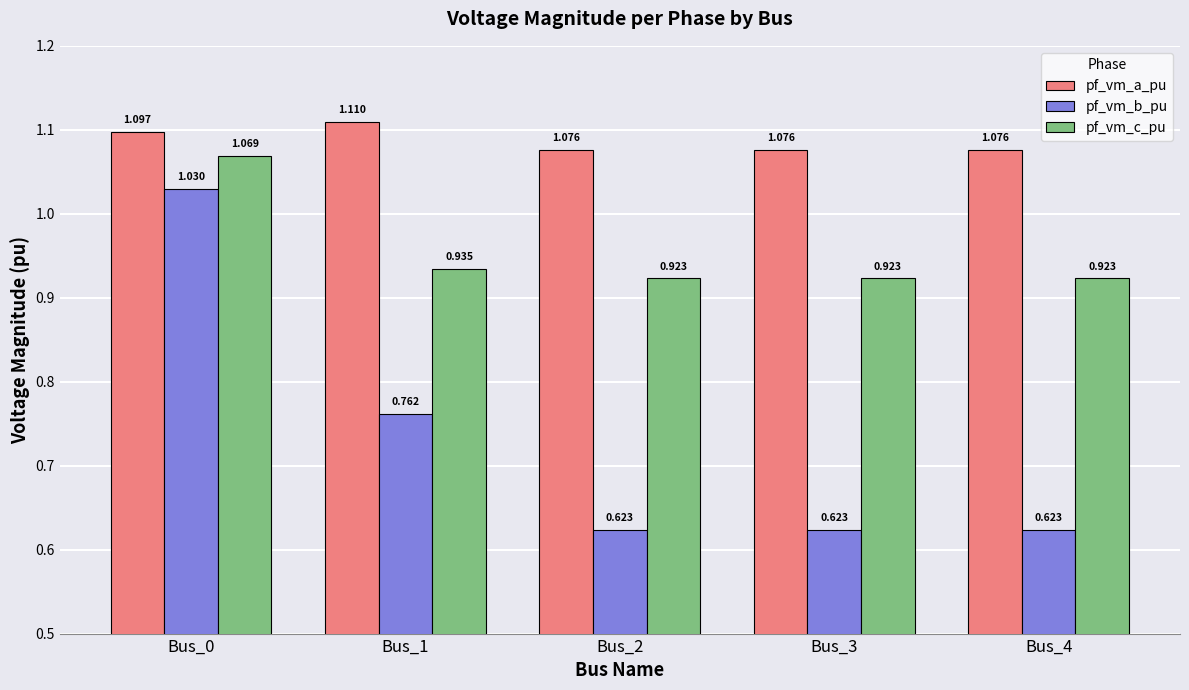

Which series has the largest total across all categories?

pf_vm_a_pu